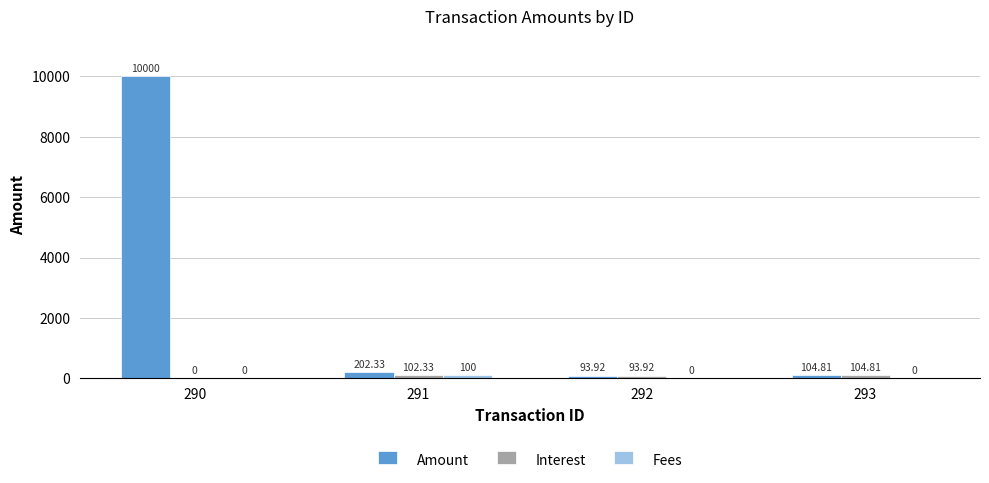

Between 291 and 292, which series saw the biggest shift?

Amount